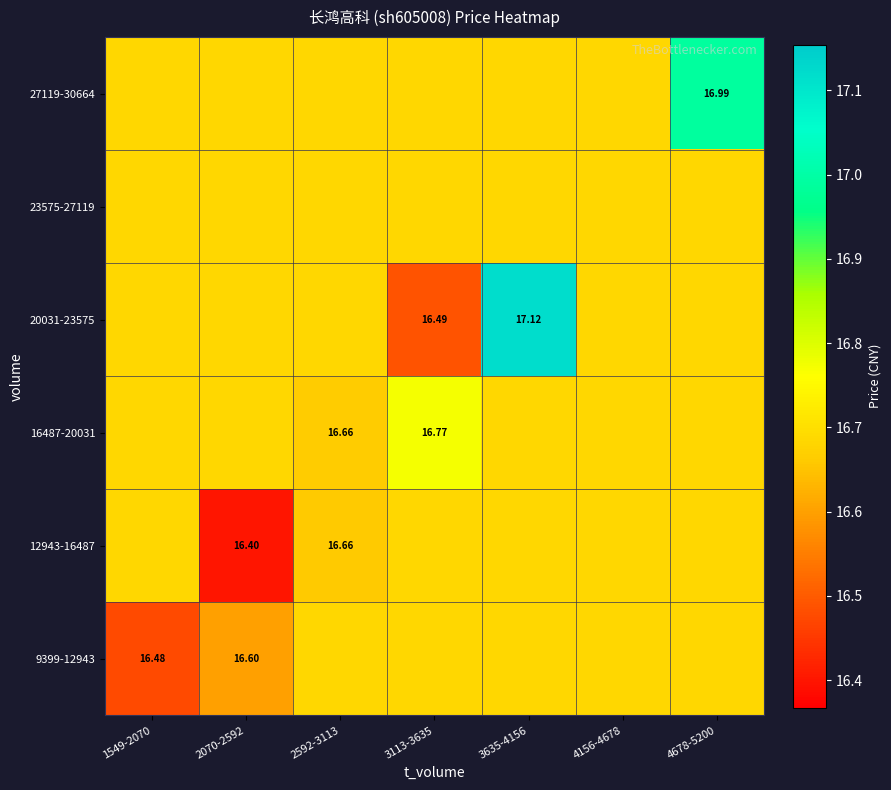

Is it true that 9399-12943 equals 16.7 at 4156-4678?

True